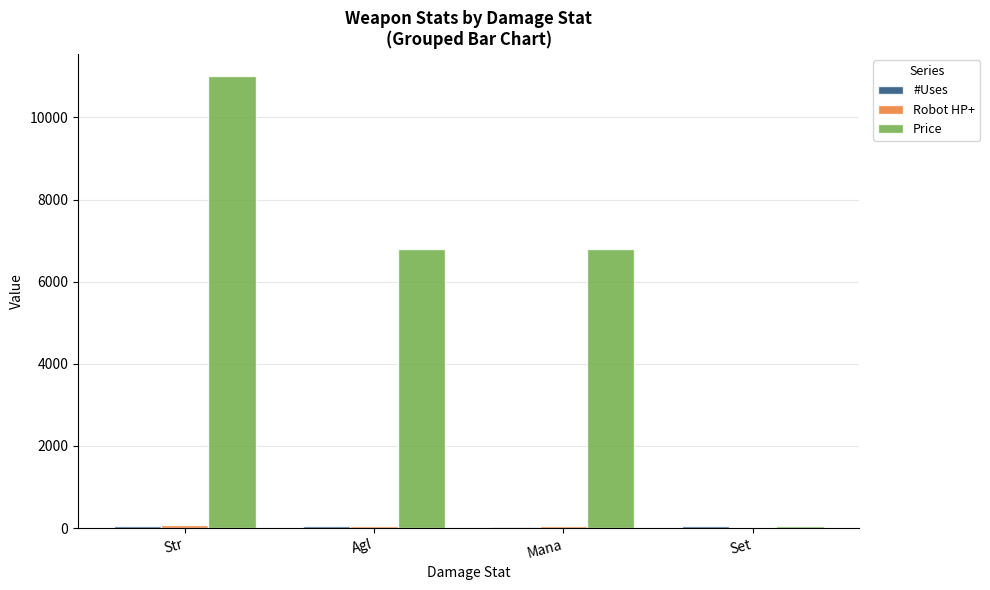

What is the sum of all Price values?

24650